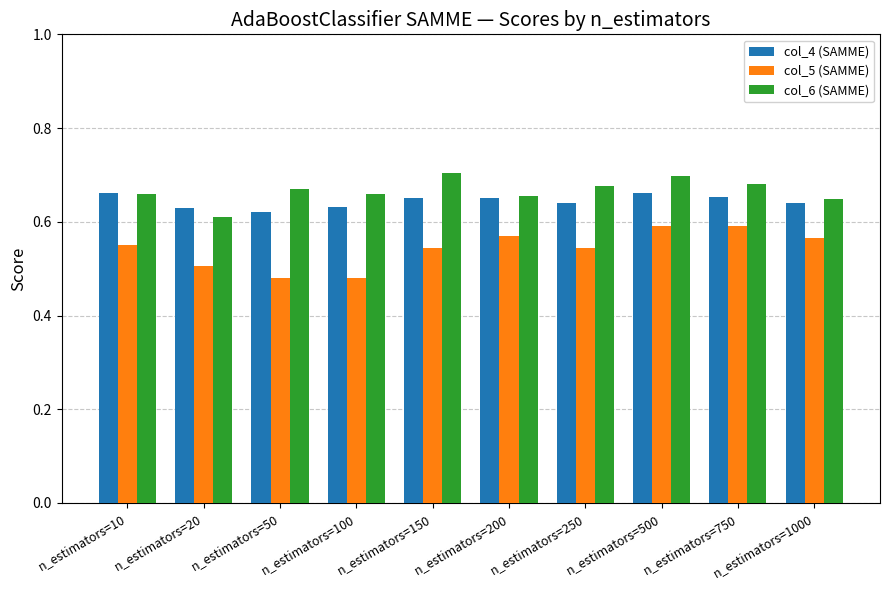

Are the bars grouped side by side (vs. stacked)?

Yes